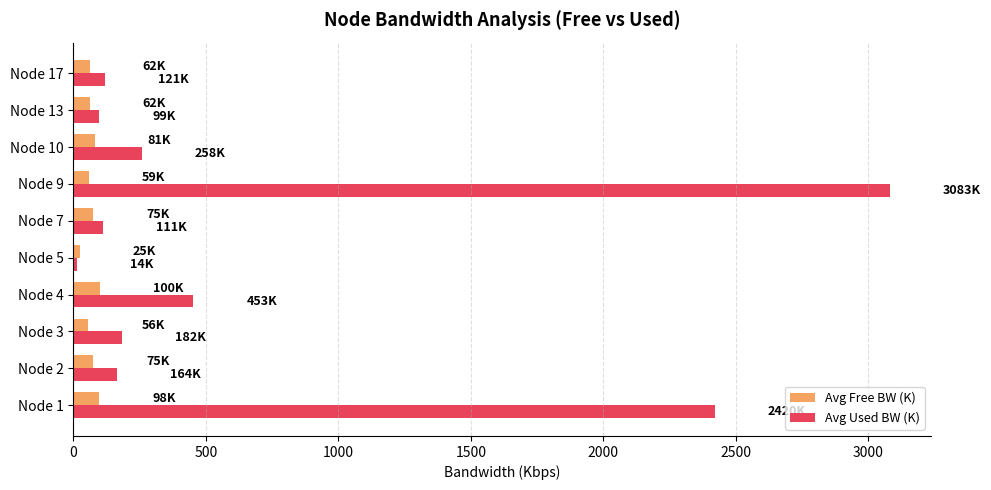

Which series changed the most between Node 5 and Node 9?

Avg Used BW (K)